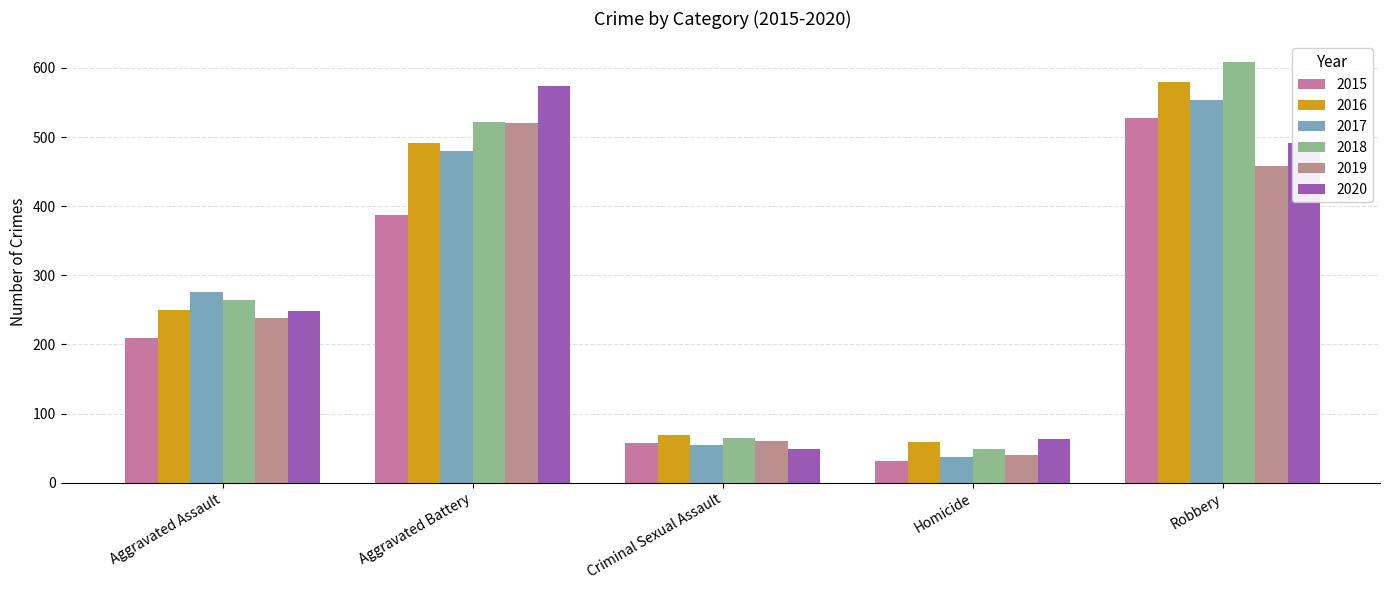

Reading left to right, extract all data points from this chart.

2015: 210	387	58	32	527
2016: 250	491	69	59	579
2017: 276	480	55	37	553
2018: 265	522	65	49	608
2019: 238	520	61	40	458
2020: 249	574	49	63	491